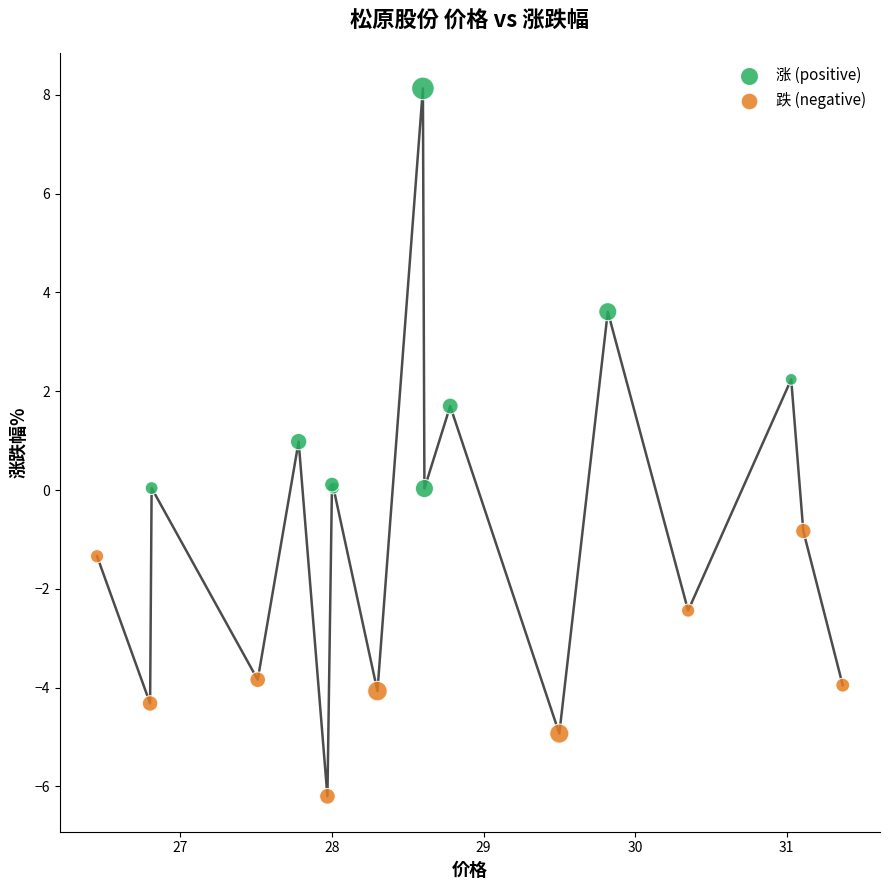

Which series reaches the minimum Y coordinate?

跌 (negative)